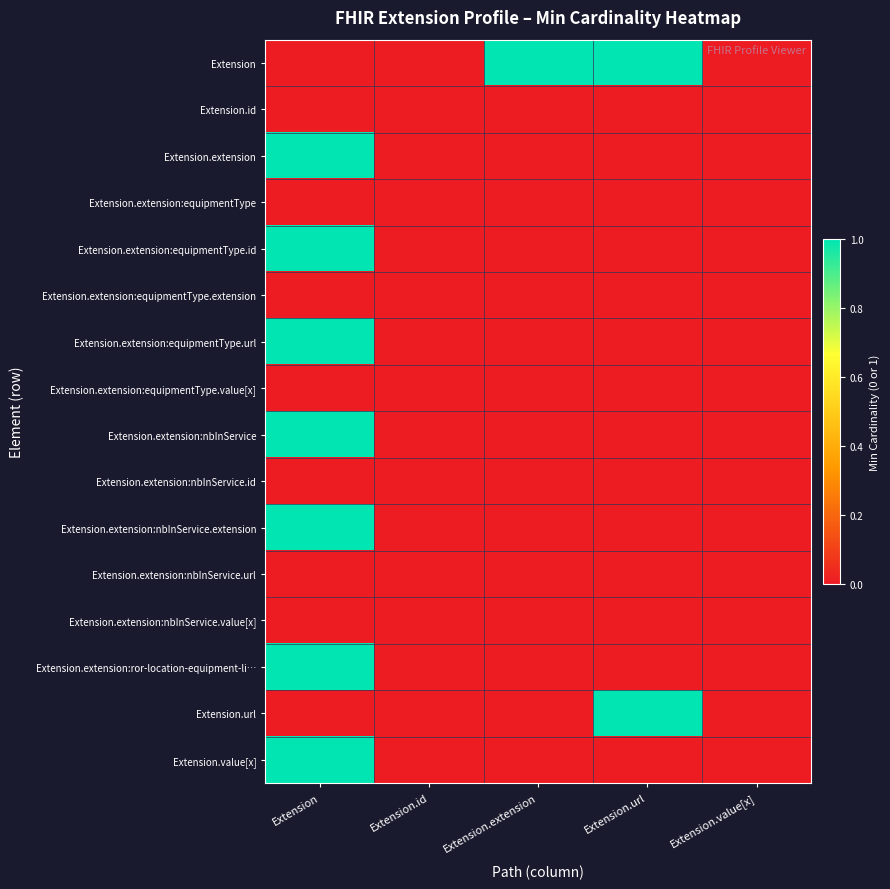

At which category is the sum across all series the highest?

Extension